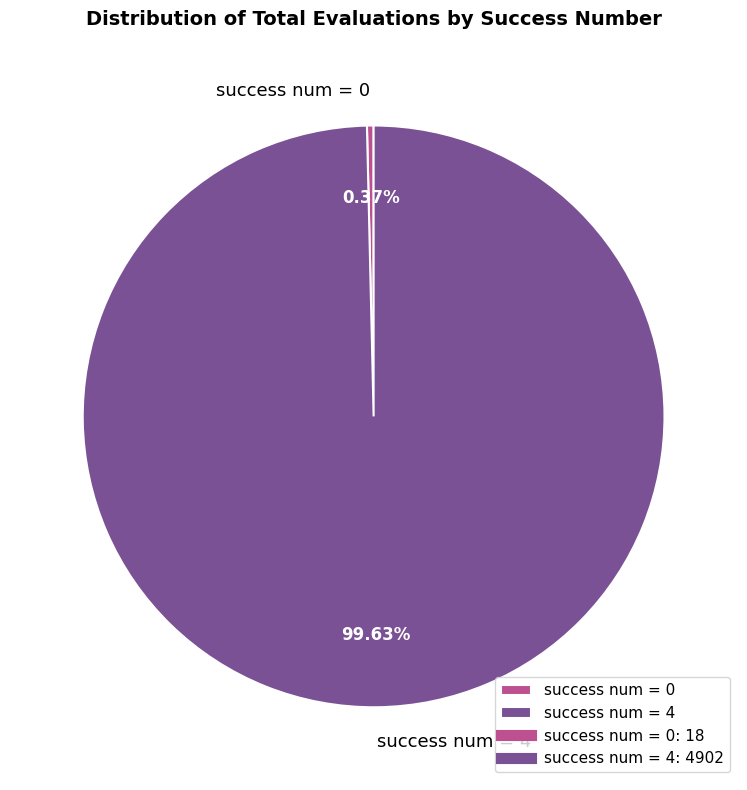

Rank the categories by value from highest to lowest.

success num = 4, success num = 0